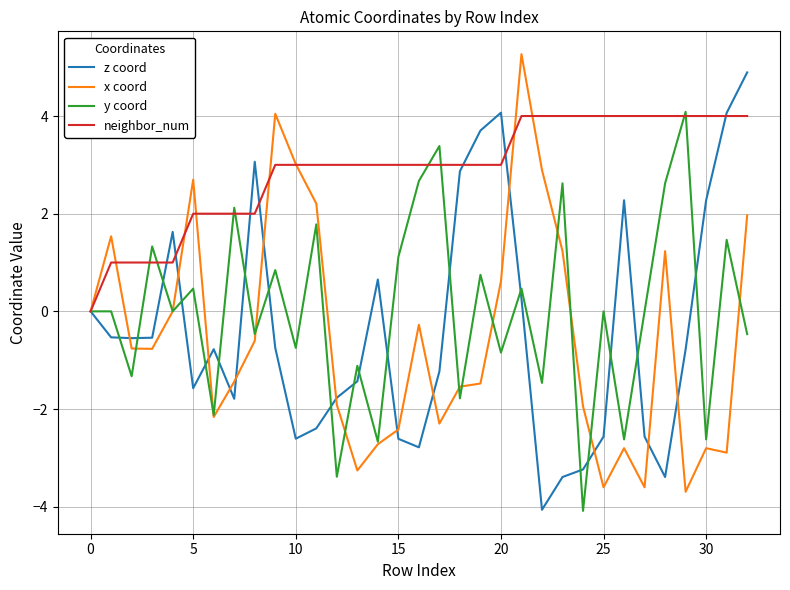

What is the maximum value for z coord?

4.9